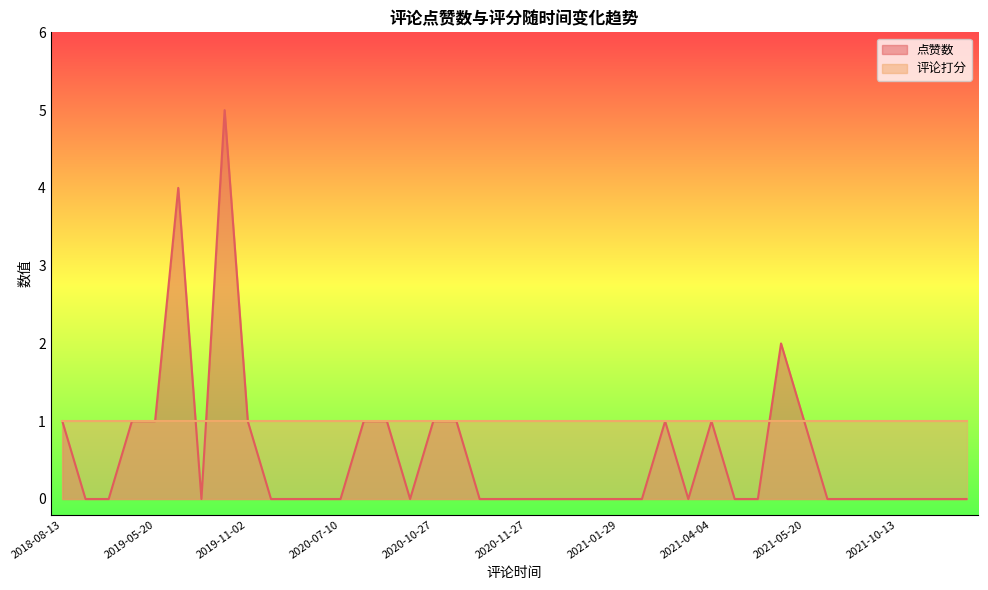

True or false: 点赞数 has a value of 1 at 2019-11-02.

True